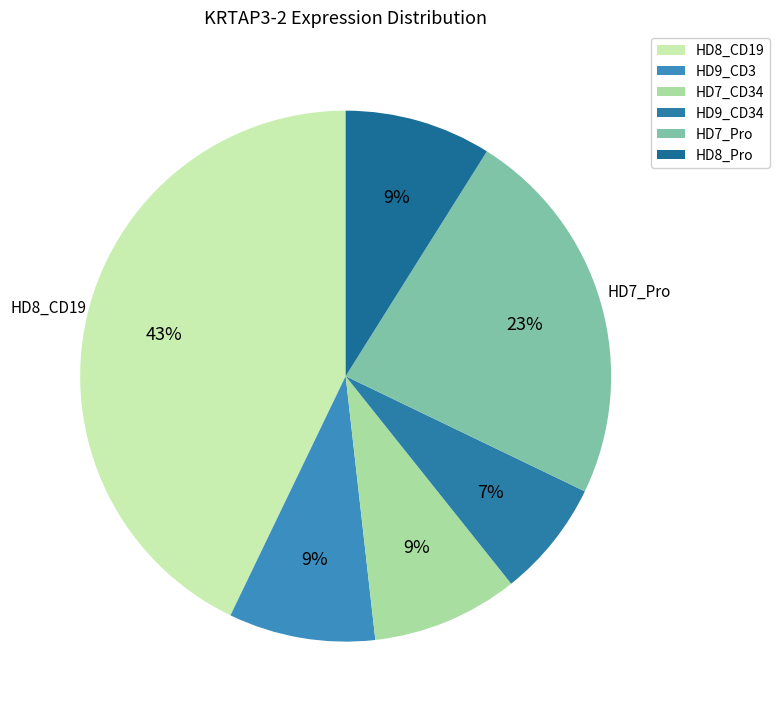

What percentage is NOT represented by HD7_Pro?

76.8%